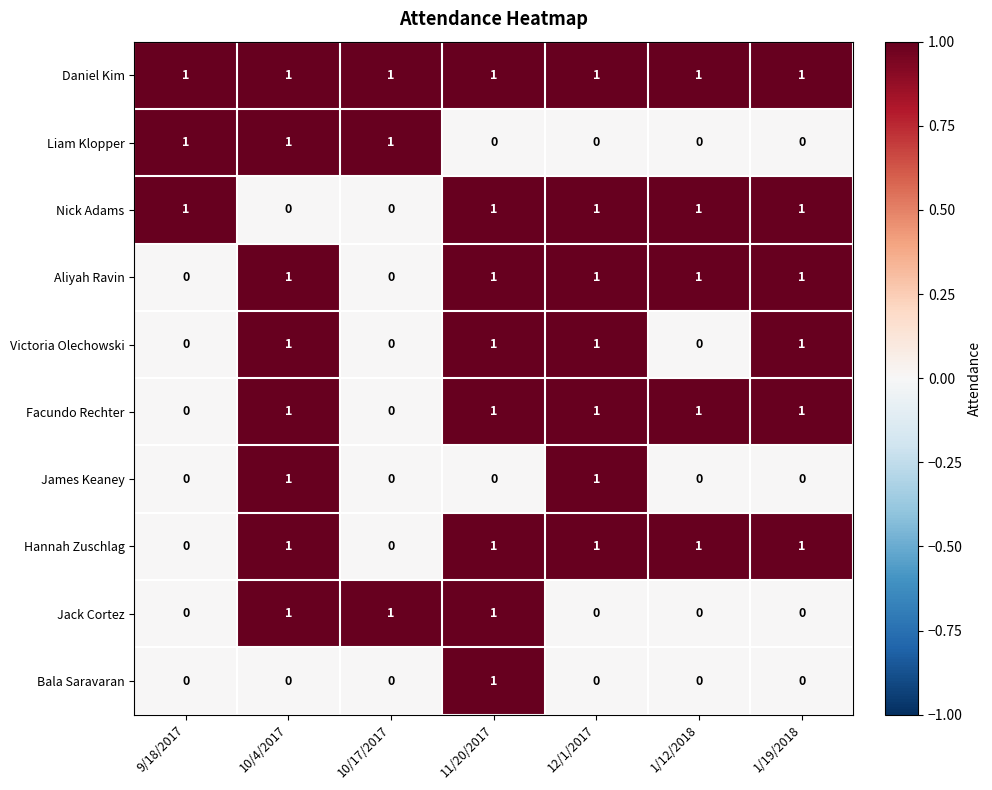

The value of Victoria Olechowski at 11/20/2017 is 2. True or false?

False